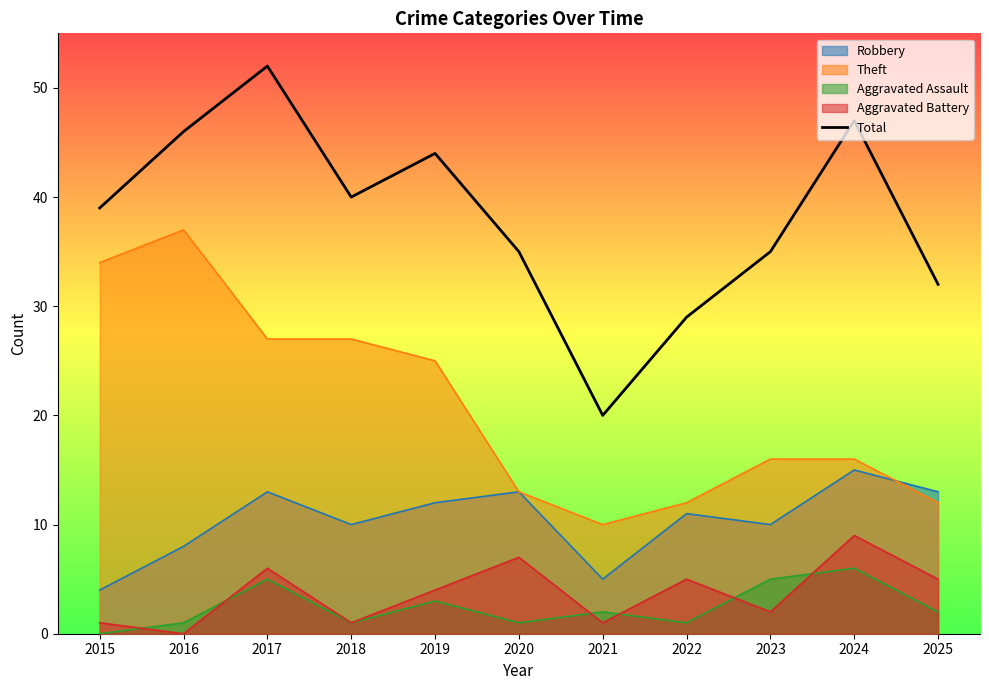

How many interior local valleys (lower than both neighbors) does the data have?

2